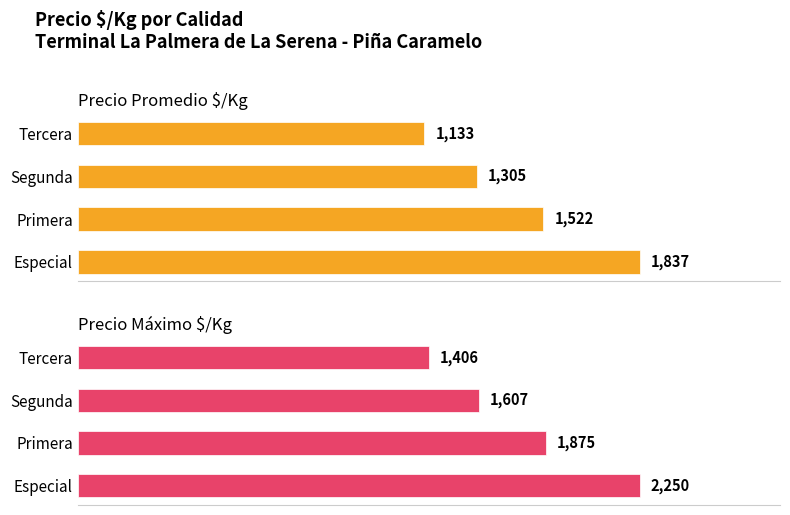

What is the difference between the maximum and second lowest values in the Precio Promedio $/Kg series?

532